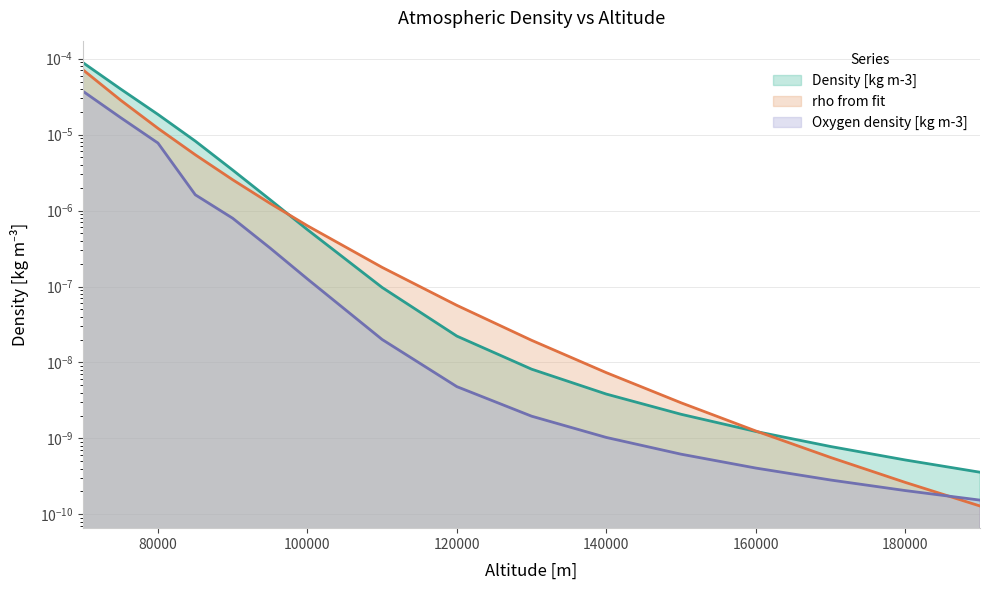

Where do Density [kg m-3] and rho from fit first cross each other?

95000 and 100000